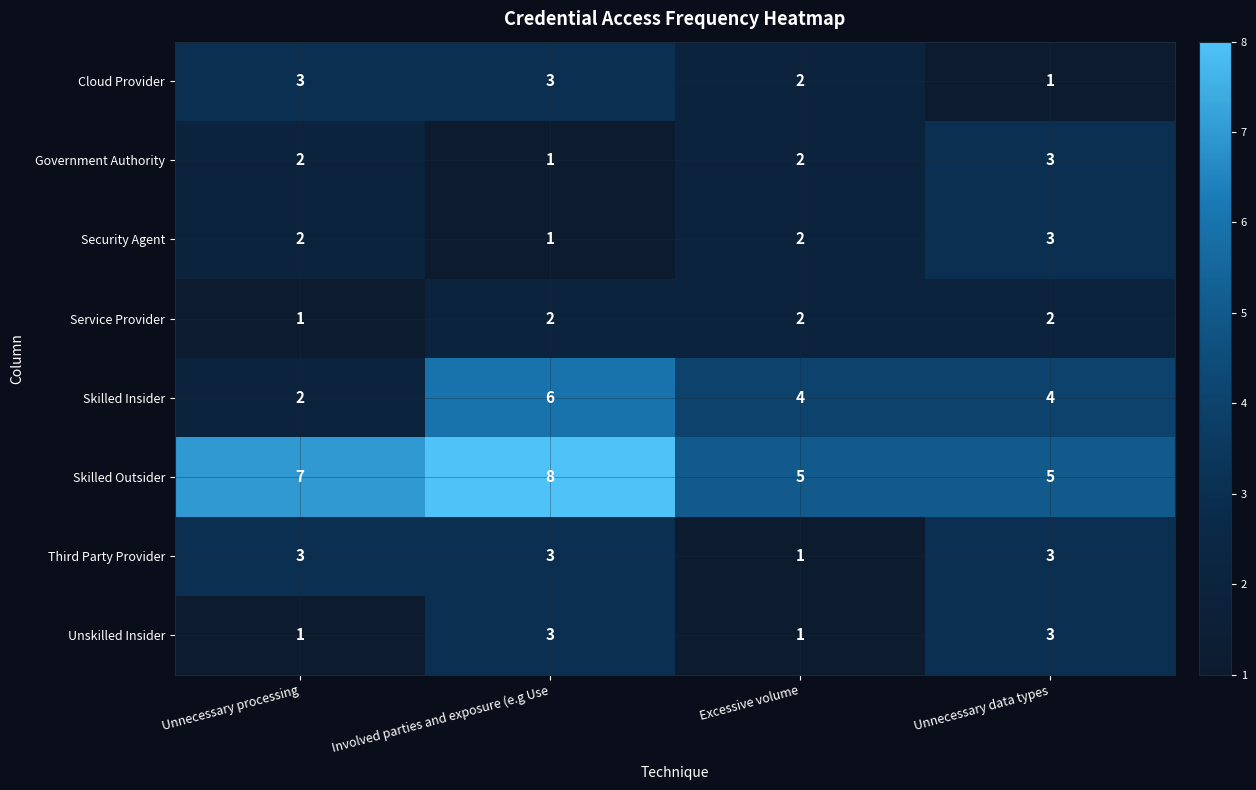

What is the highest value of the Third Party Provider series?

3